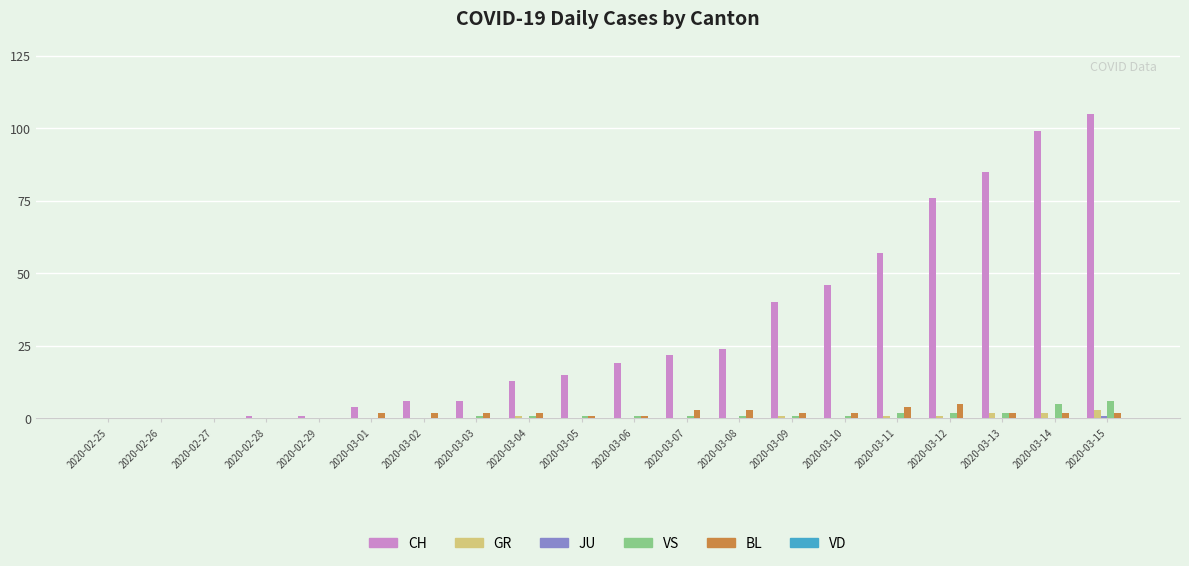

What is the sum of all BL values?

35